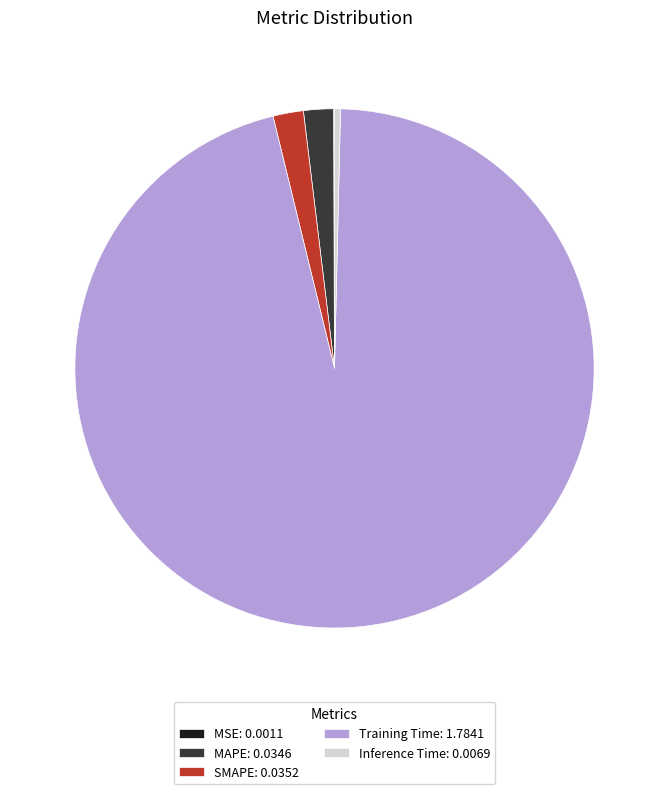

True or false: Inference Time accounts for 0% of the total.

True